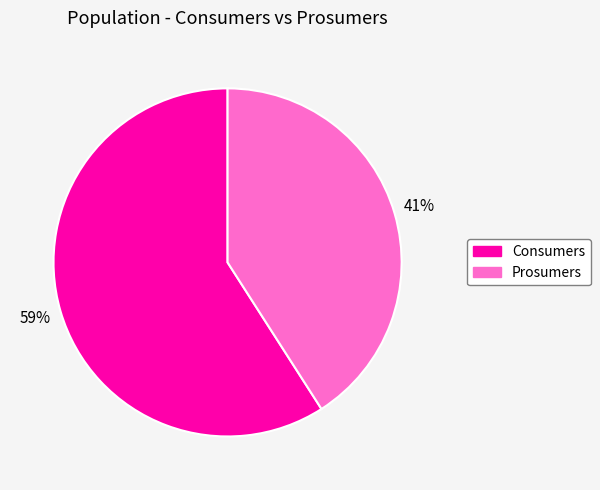

Count the number of slices in the pie.

2